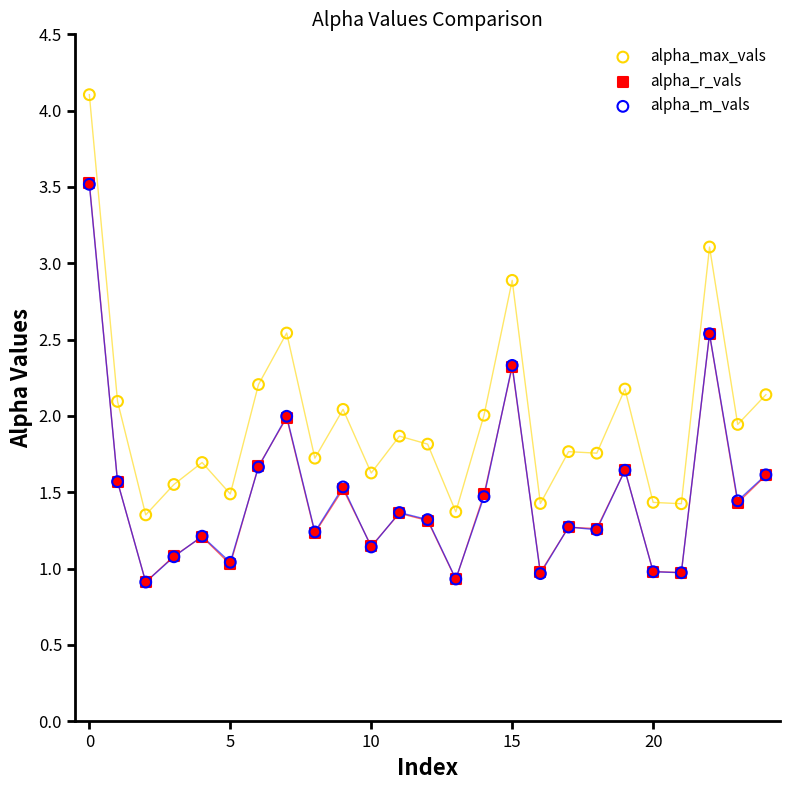

Which series reaches the maximum Y coordinate?

alpha_max_vals